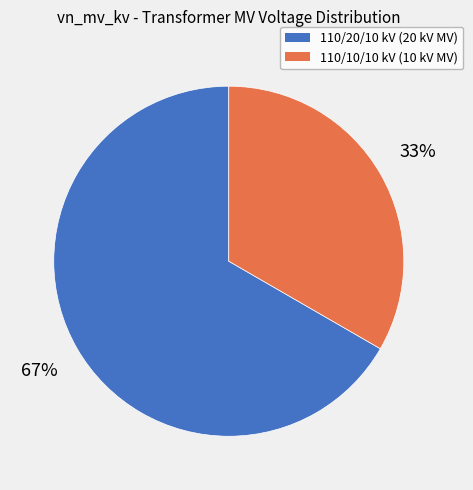

Is there any slice that represents more than half of the pie?

Yes